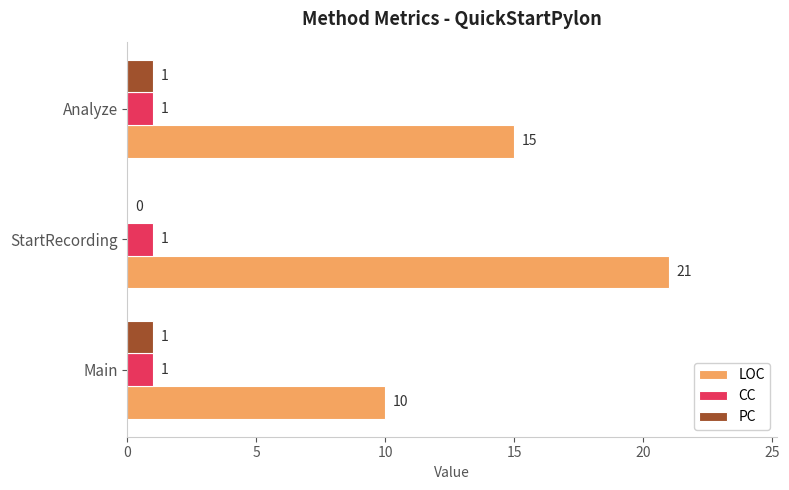

Which label corresponds to the largest value in the chart?

StartRecording